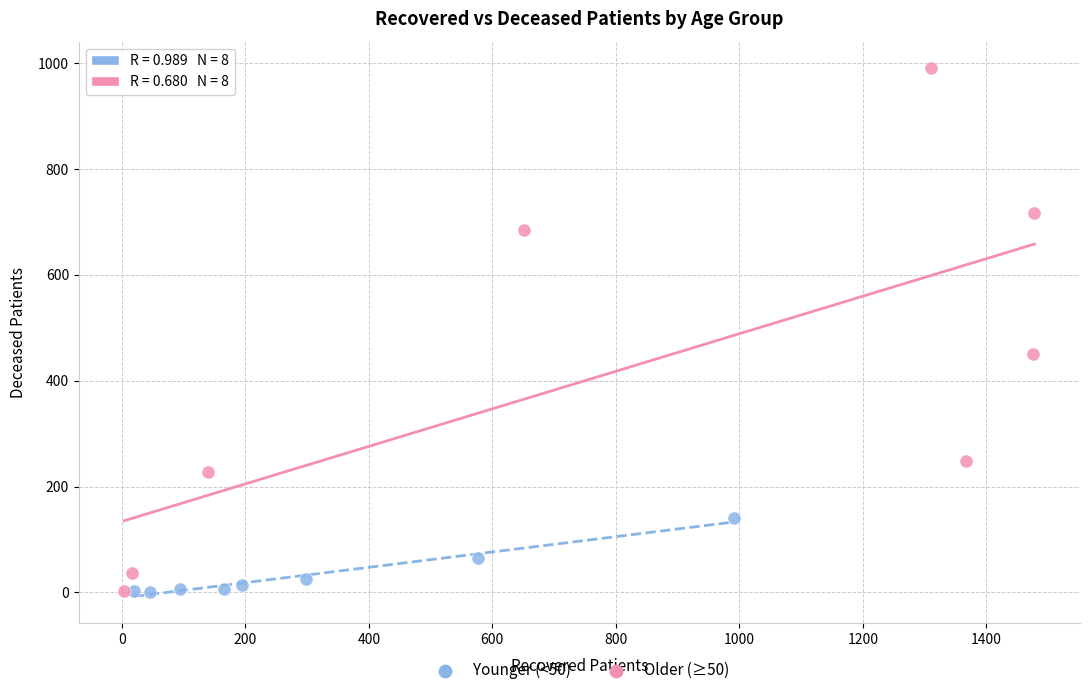

Which series has the largest Y range (max minus min)?

Older (≥50)